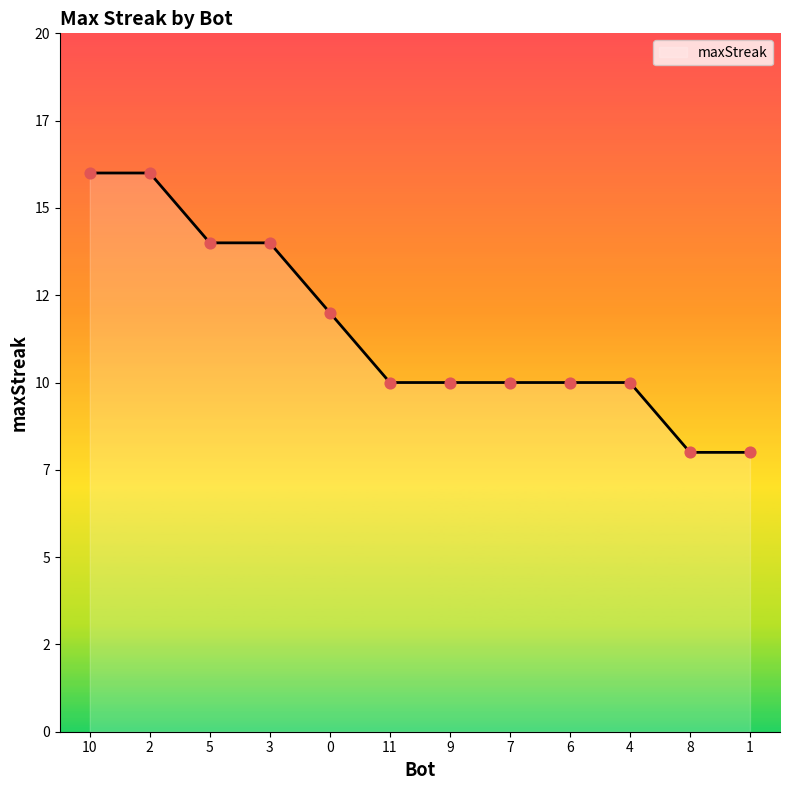

Does the chart have visible grid lines?

No